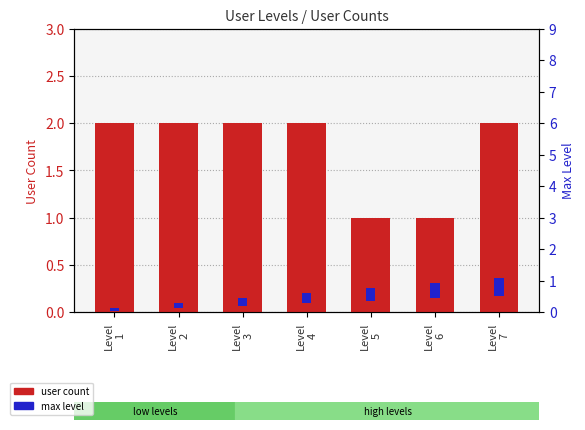

What is the maximum value shown in the chart?

2.0